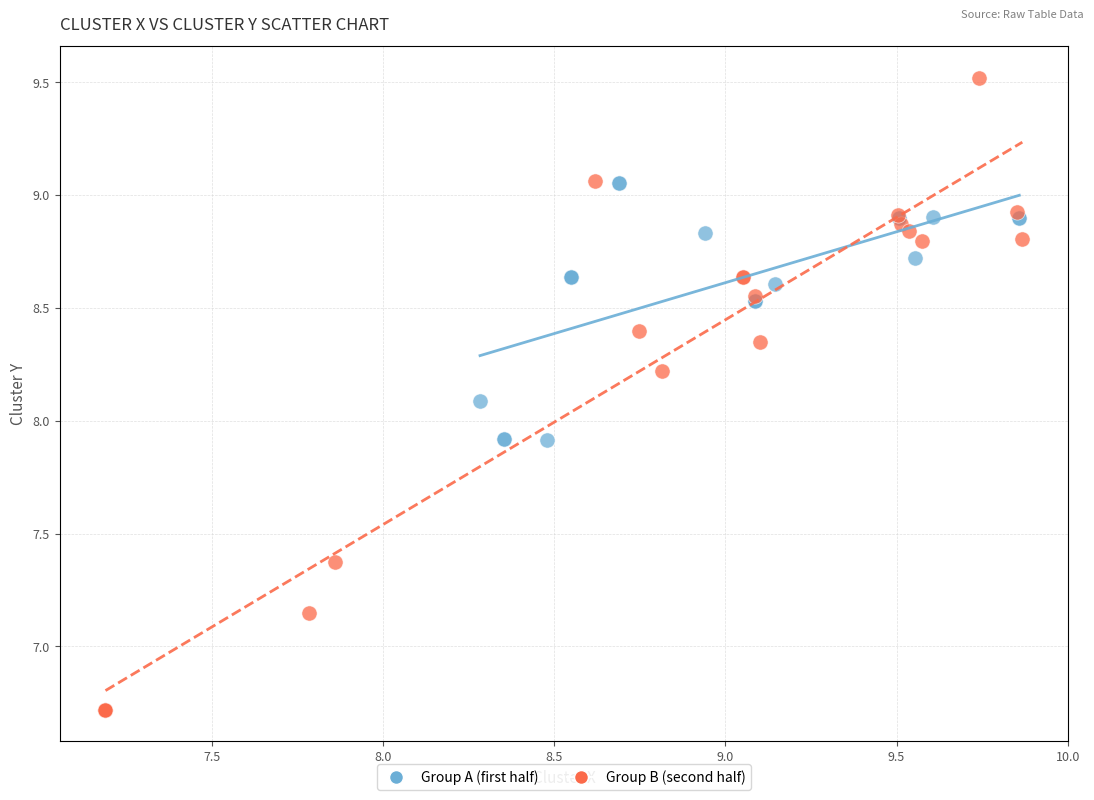

Which series has the largest Y range (max minus min)?

Group B (second half)